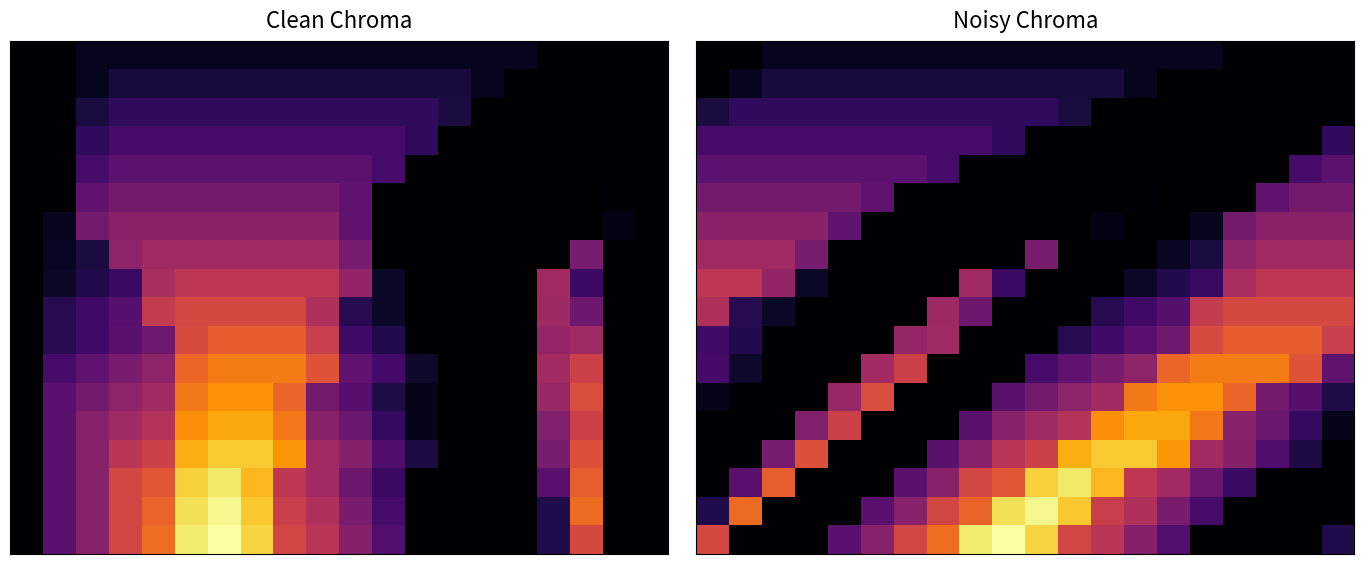

At how many categories does at least one series exceed 0?

20